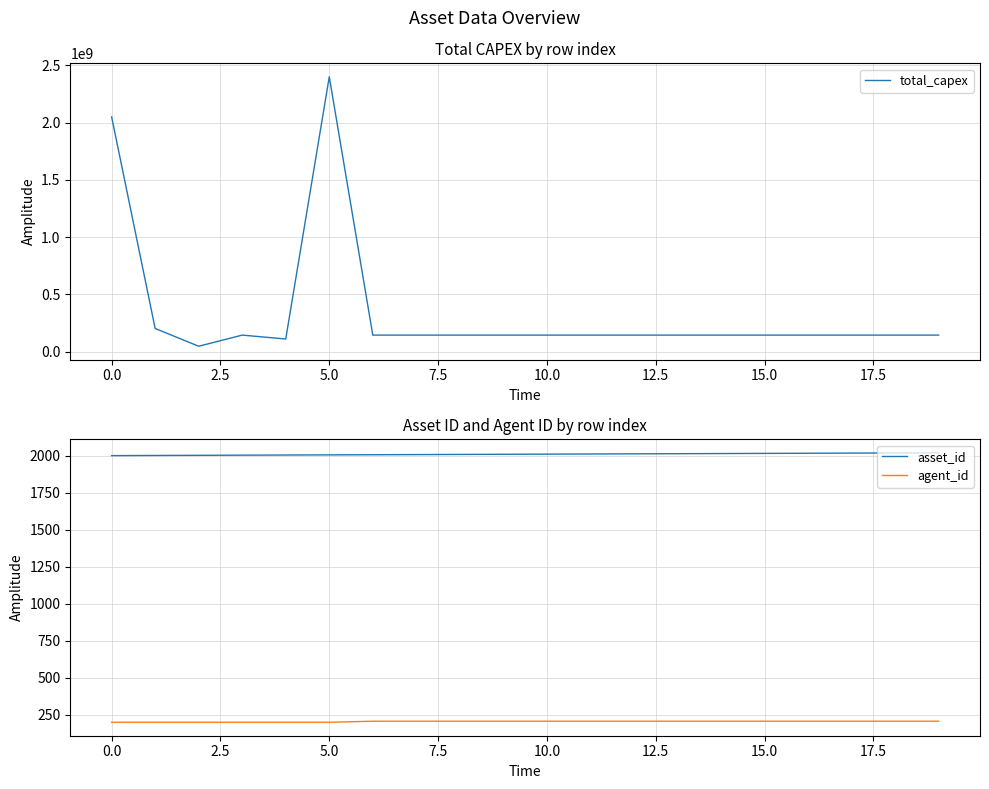

True or false: total_capex has more than 0 points higher than both neighbors.

True